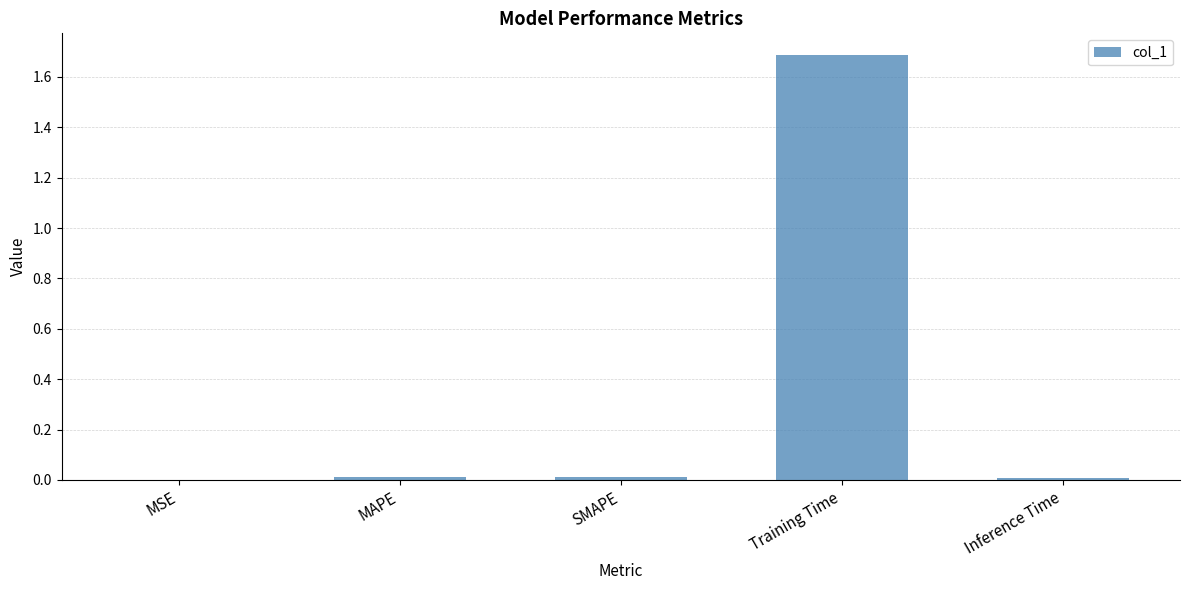

What is the approximate value at Training Time?

1.7